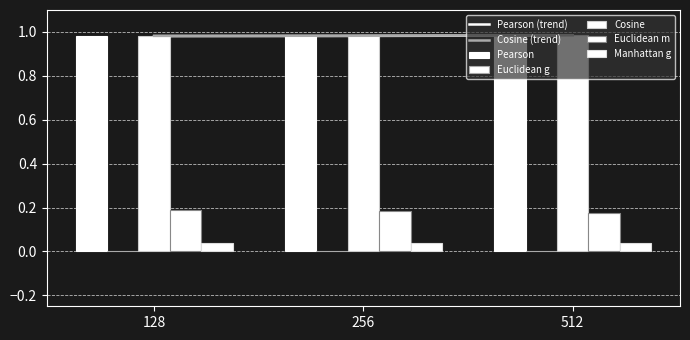

Does the chart contain any negative values?

No